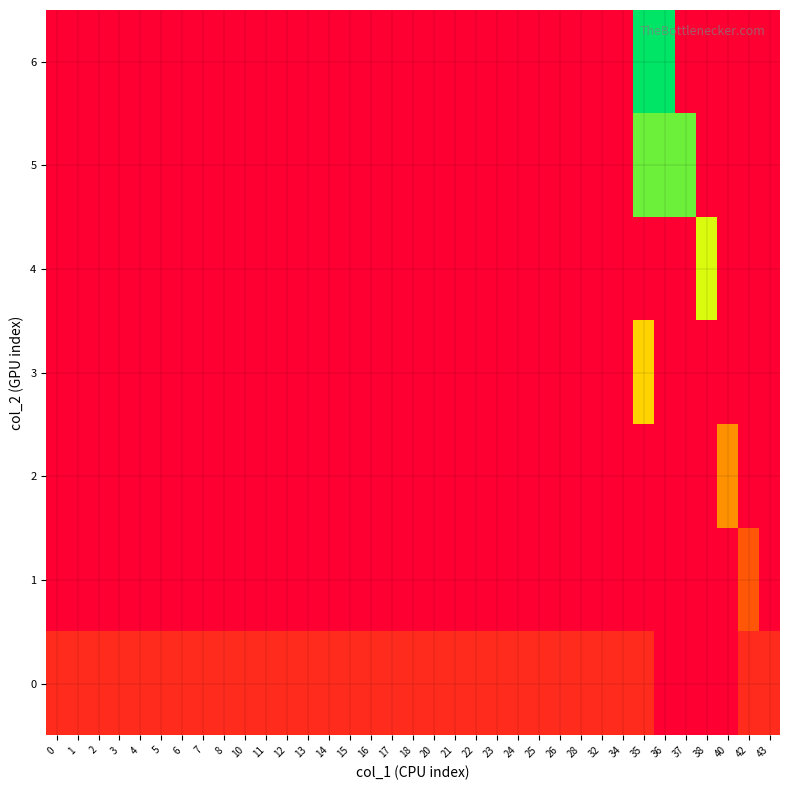

What is the total value across all series at 12?

1